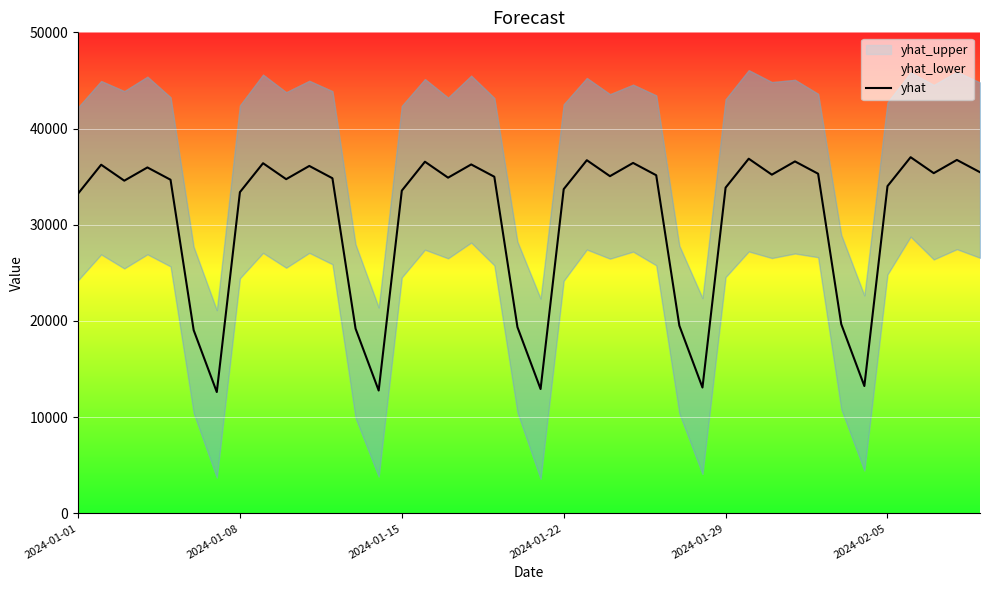

What is the highest value of the yhat series?

37020.1